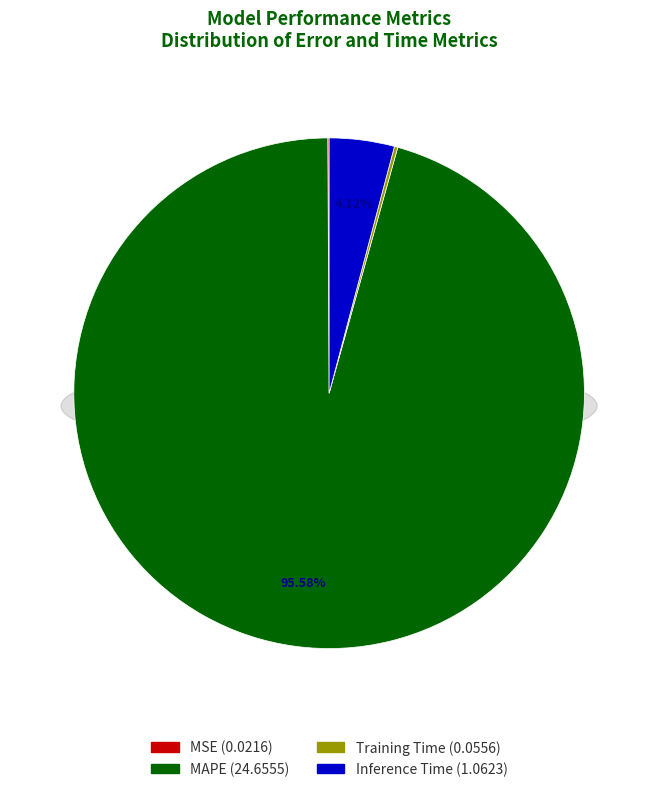

To the nearest percent, what is the difference between the largest and smallest slice percentages?

95%